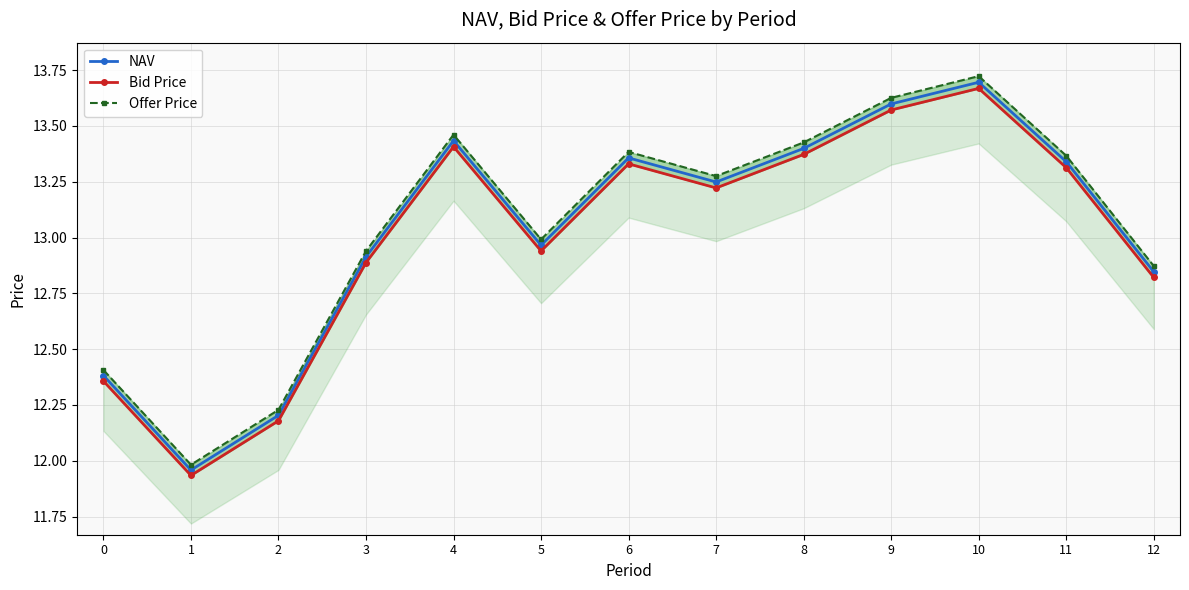

At which label is NAV closest to 12?

1